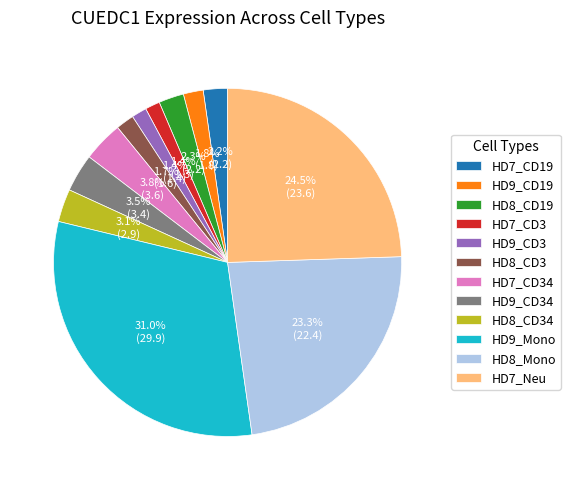

Does any single category account for the majority?

No